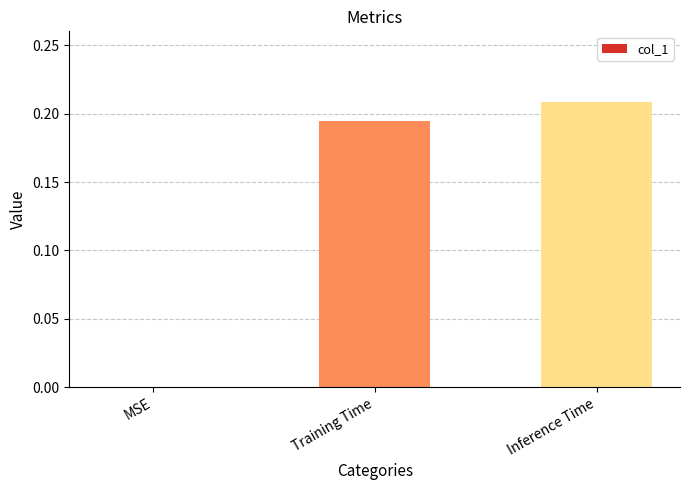

What is the change in value from MSE to Inference Time?

+0.2